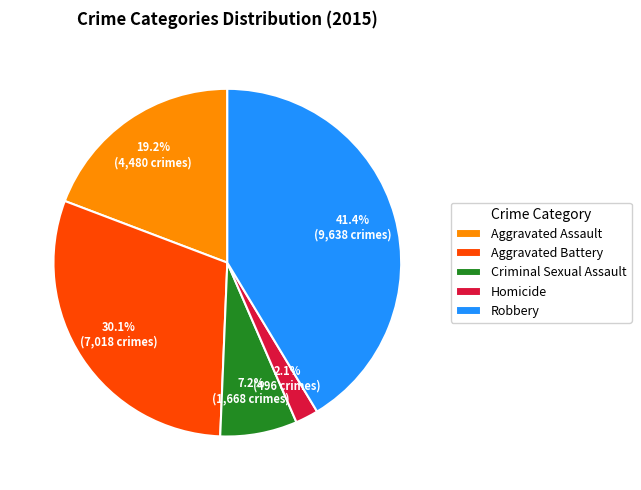

What is the largest slice in the pie chart?

Robbery